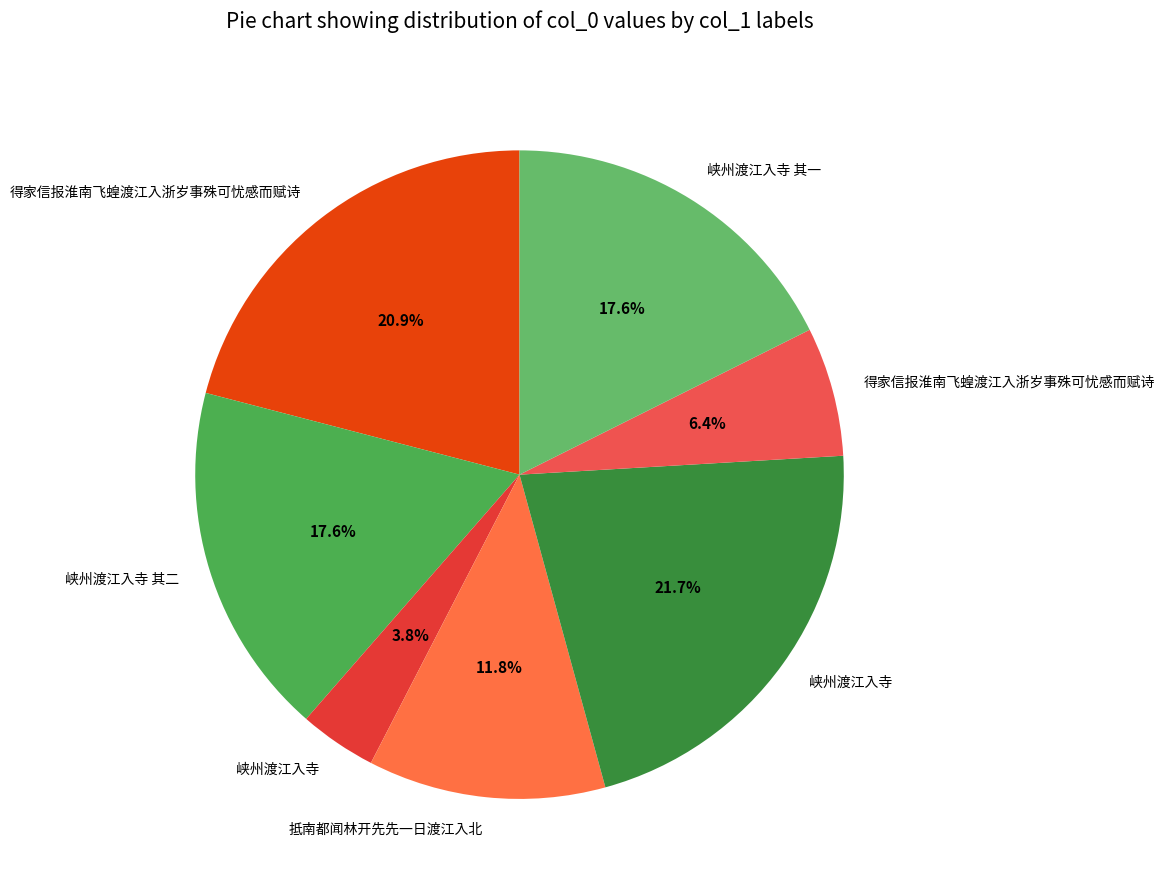

How many slices are in this pie chart?

7